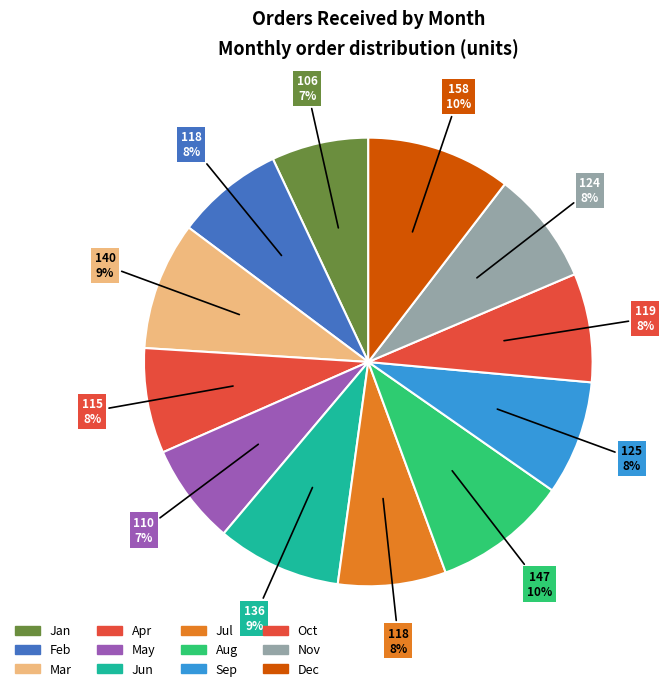

How many slices are in this pie chart?

12